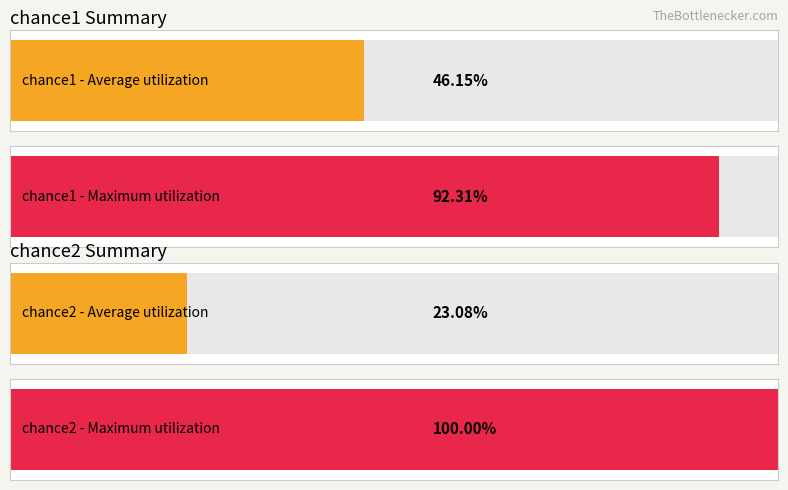

The chance2 series shows 16 at 夜刀神狗朗. True or false?

False